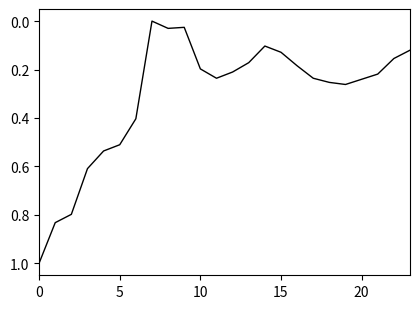

What is the maximum value shown in the chart?

1.0